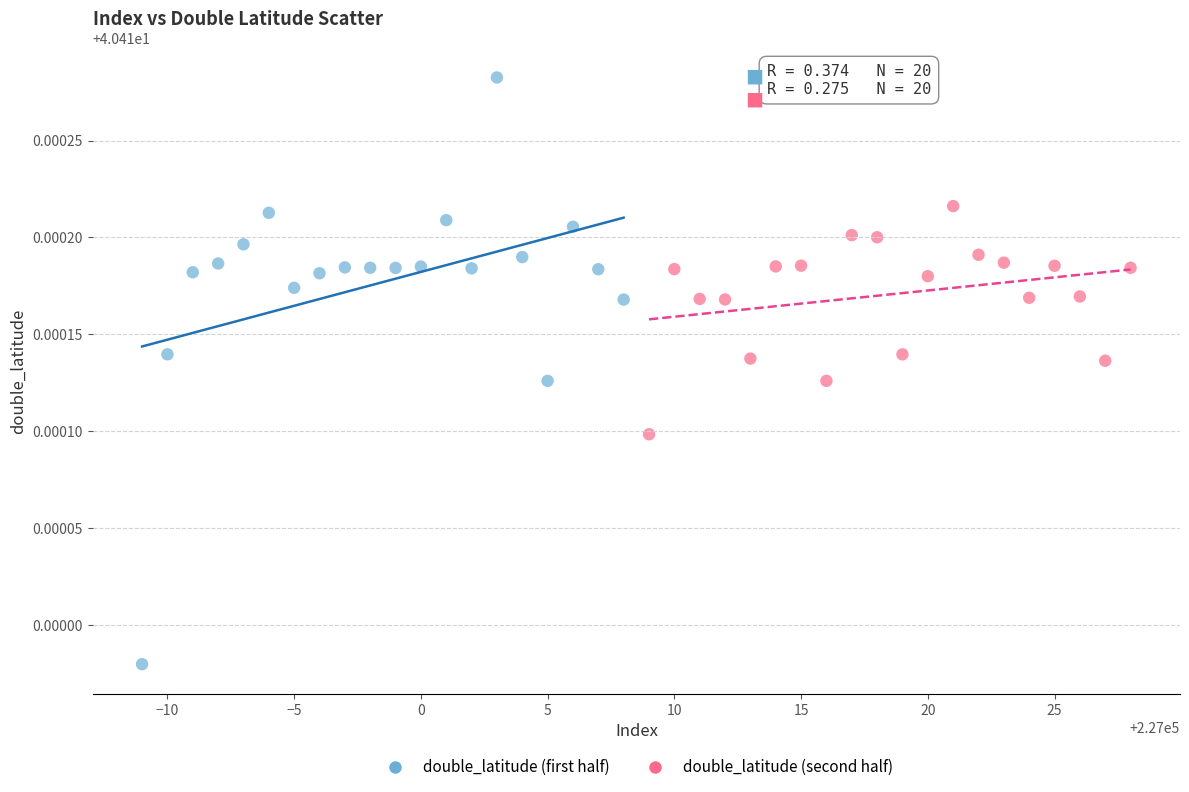

Which series contains the lowest Y value?

double_latitude (first half)